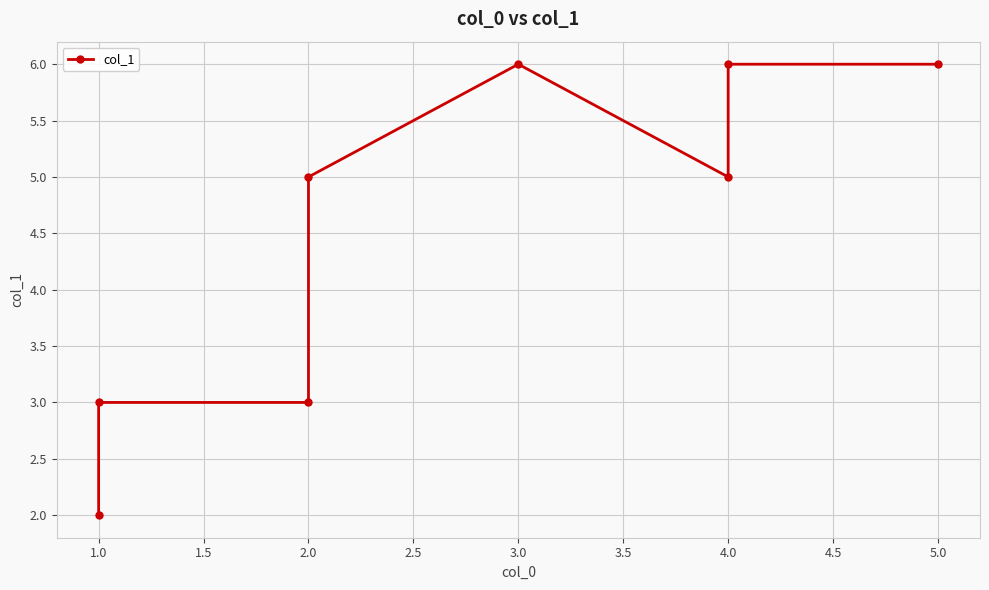

What is the change in value from 1.0 to 2.0?

+1